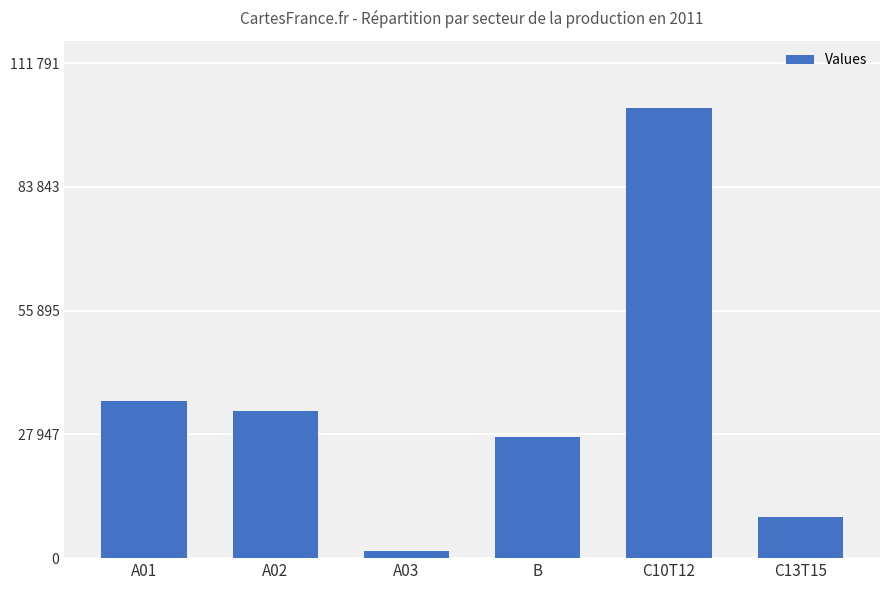

At which label does the data first exceed 33292?

A01